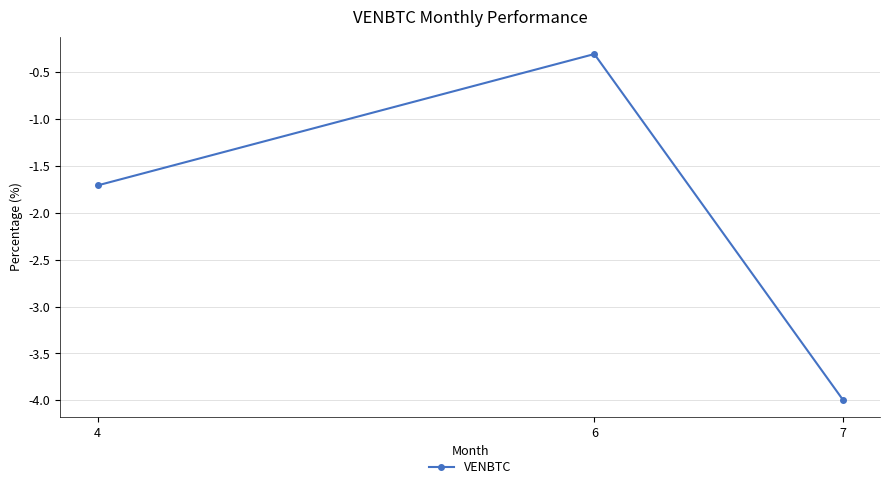

Reading left to right, extract all data points from this chart.

-1.7	-0.3	-4.0